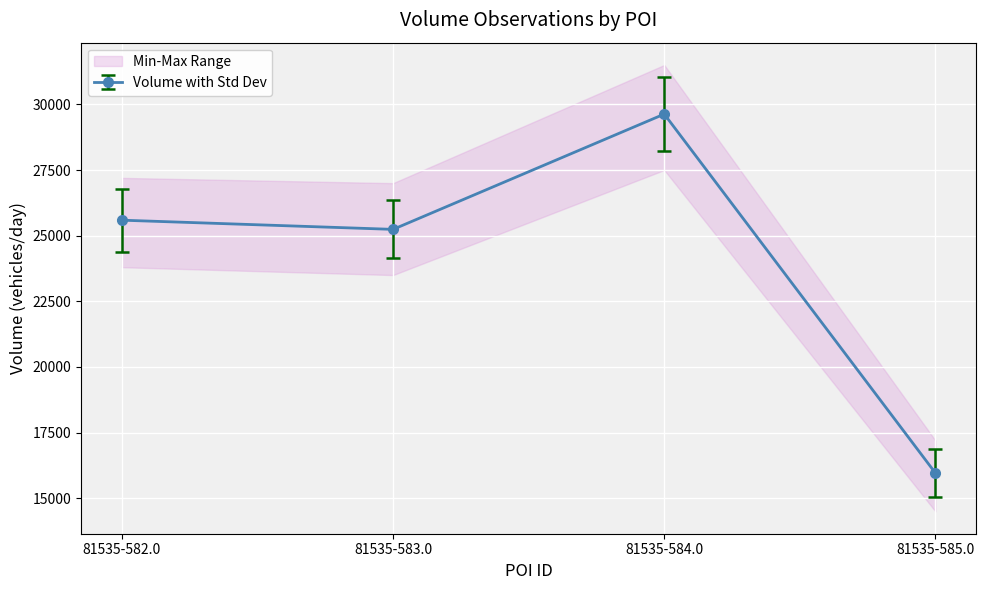

What is the maximum value shown in the chart?

29630